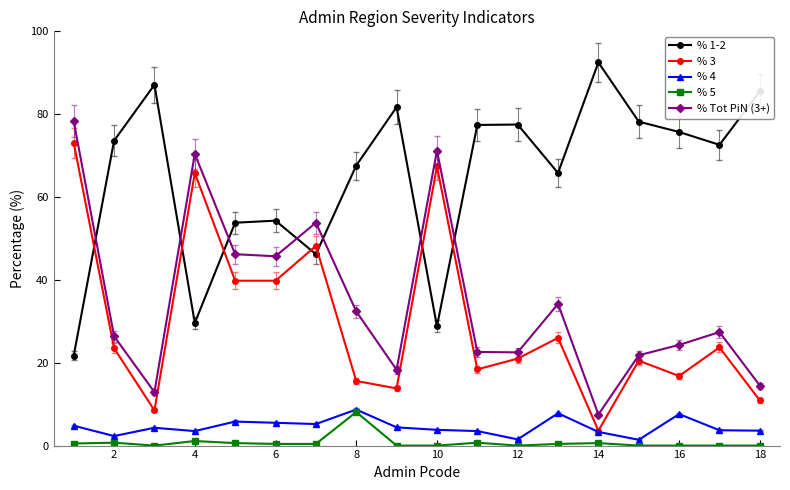

True or false: % Tot PiN (3+) has more than 0 points higher than both neighbors.

True